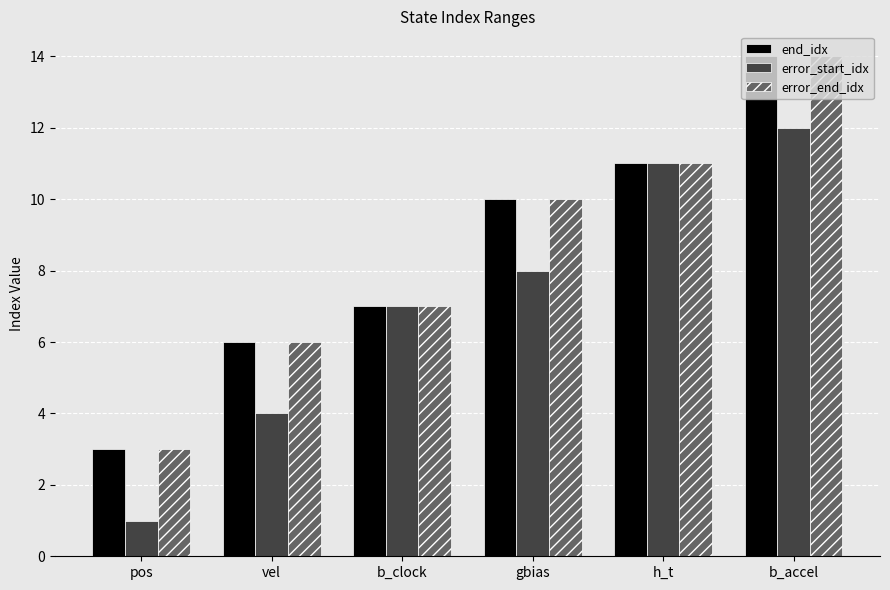

What is the label of the 1st bar from the right?

b_accel